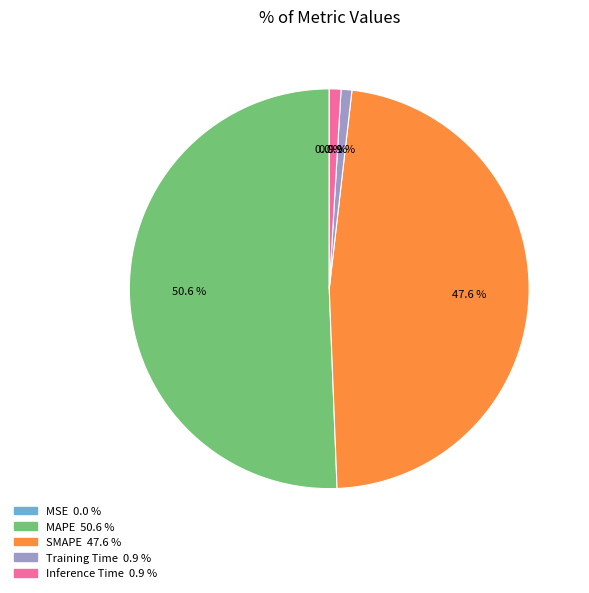

Is there any slice that represents more than half of the pie?

Yes